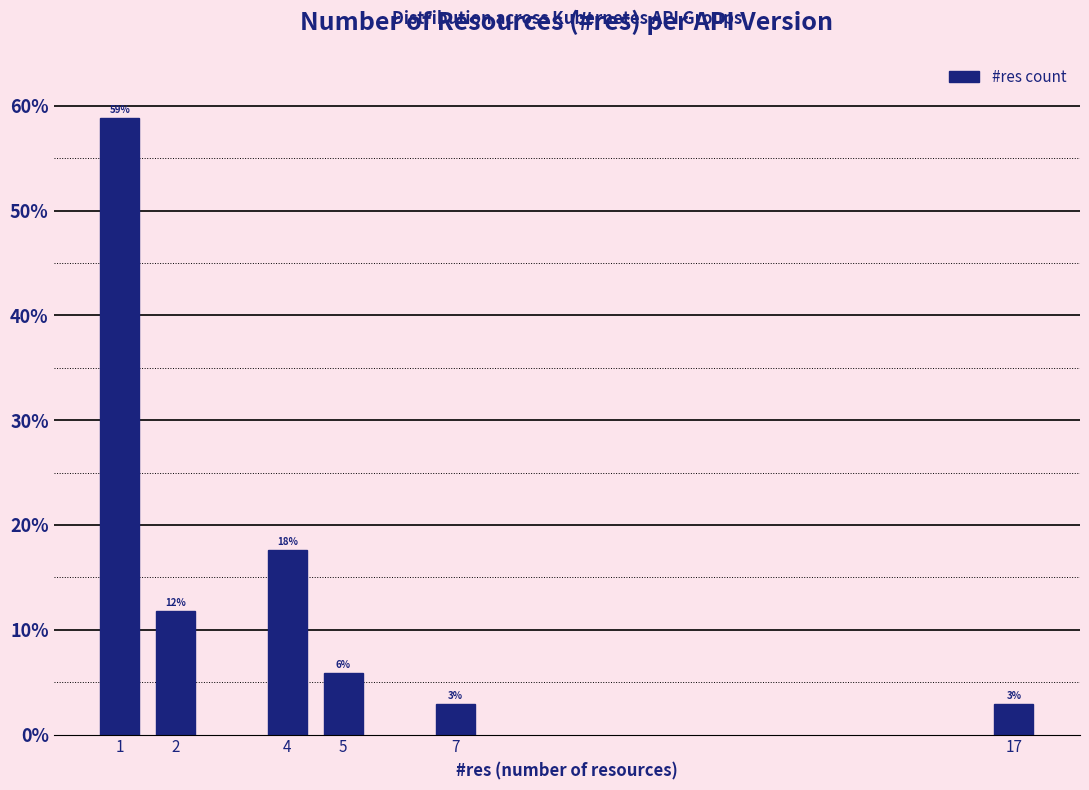

How many bars are there in total?

6